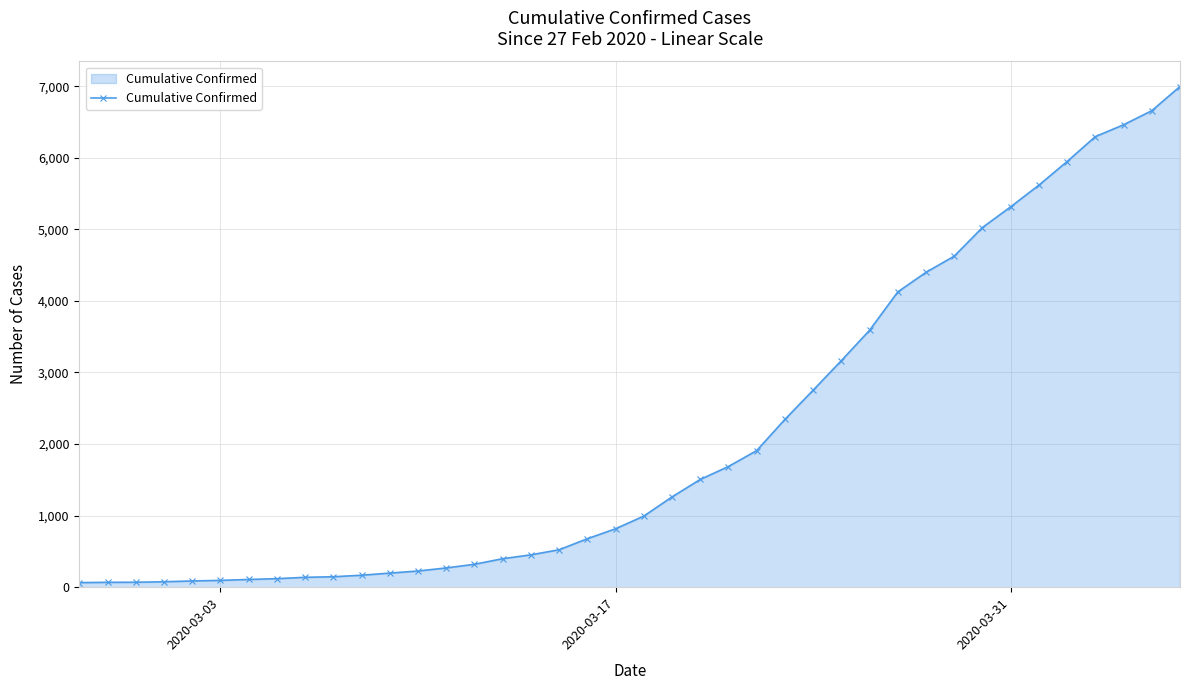

What is the maximum value shown in the chart?

6995